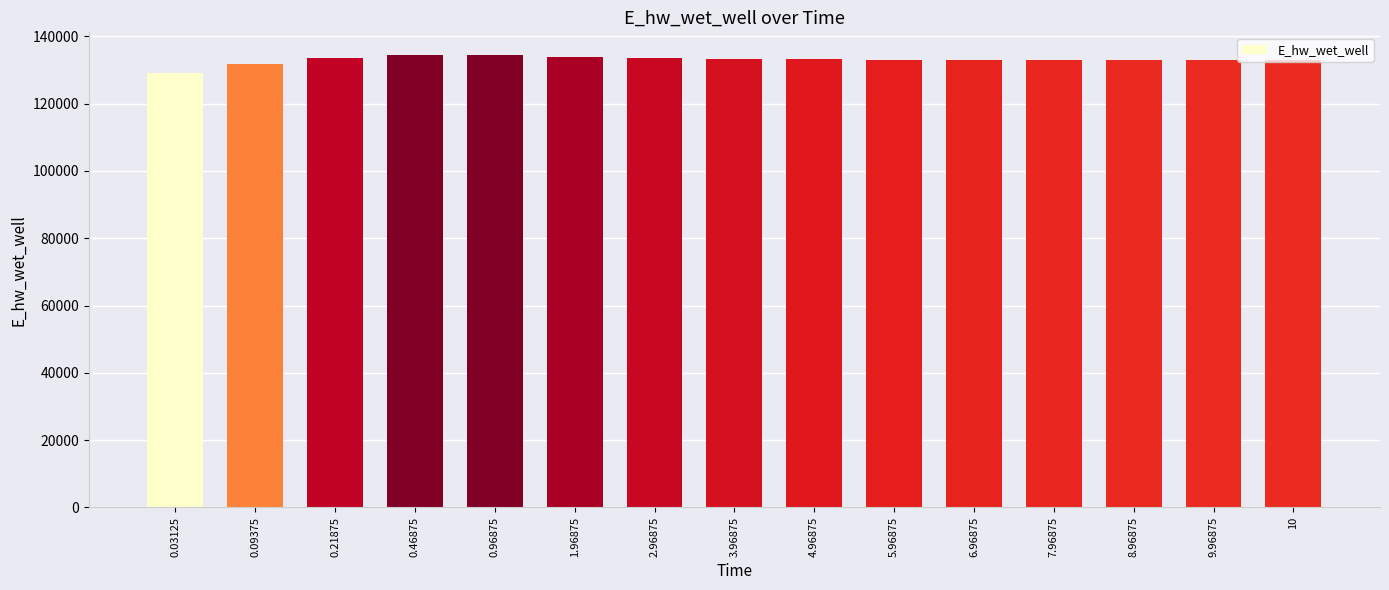

Is it true that the value at 3.96875 is 67739.0?

False